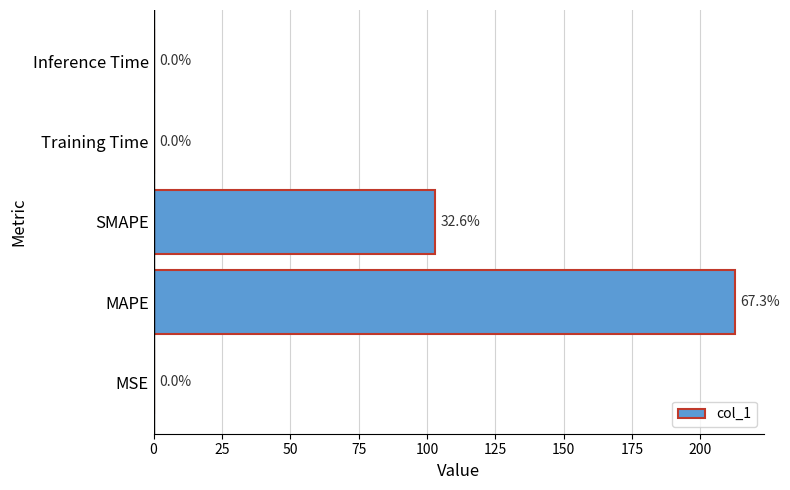

What is the change in value from MSE to MAPE?

+212.6